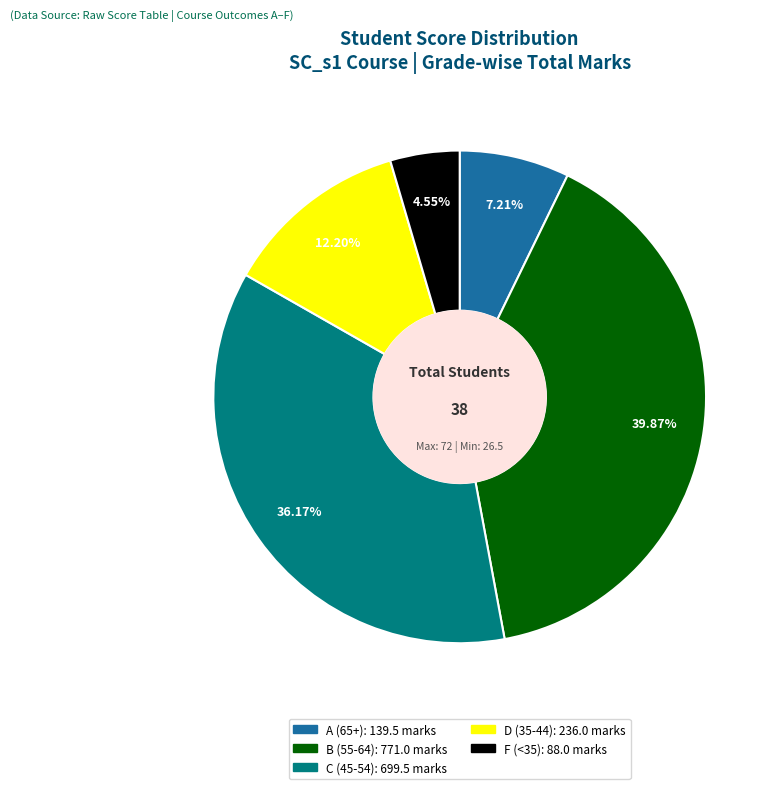

Is there any slice that represents more than half of the pie?

No